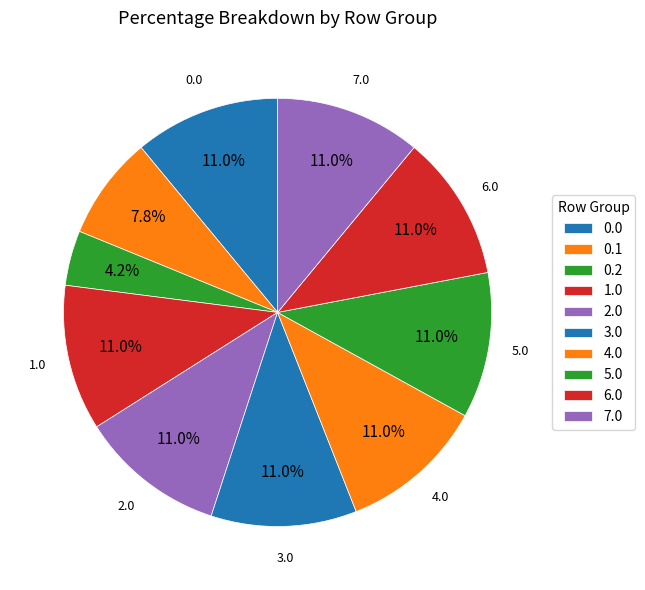

Count the number of slices in the pie.

10